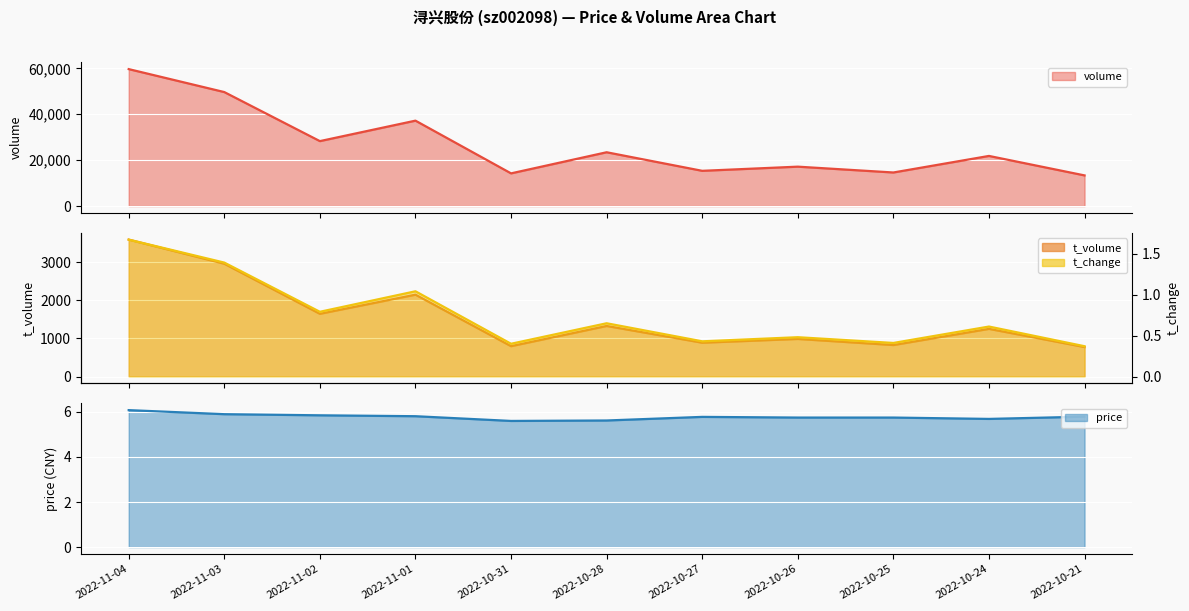

List the labels in order of t_change value, smallest first.

2022-10-21, 2022-10-31, 2022-10-25, 2022-10-27, 2022-10-26, 2022-10-24, 2022-10-28, 2022-11-02, 2022-11-01, 2022-11-03, 2022-11-04